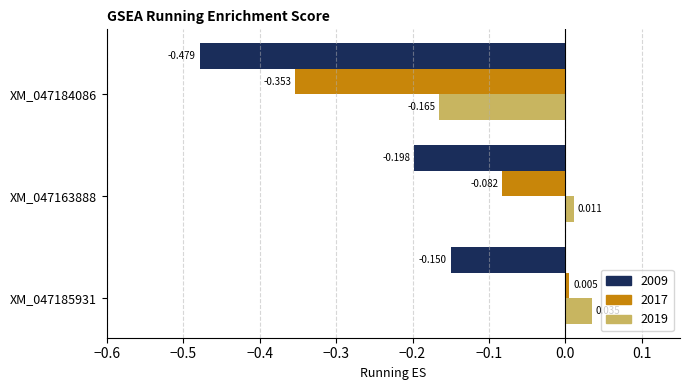

Is the value of 2017 at XM_047163888 greater than the value of 2019 at XM_047163888?

No